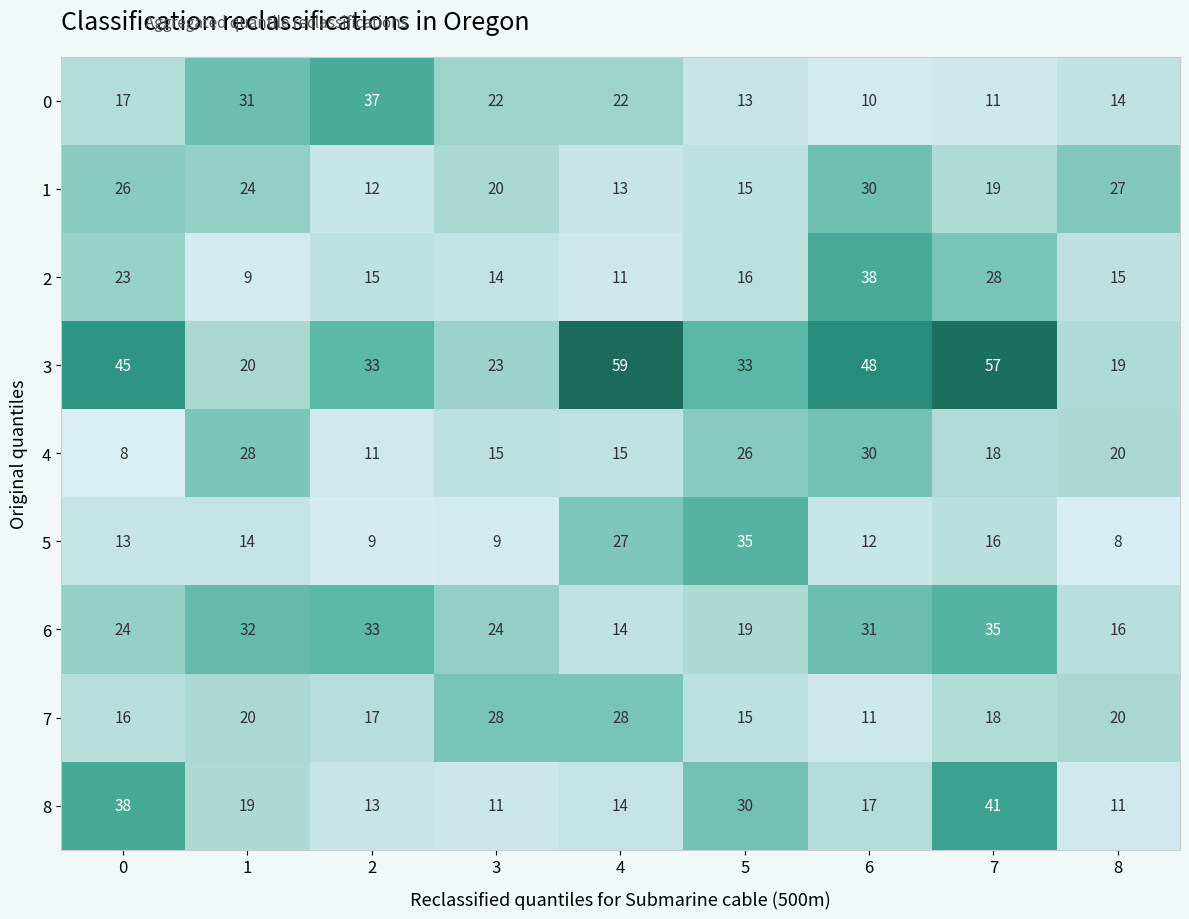

At which label is 4 closest to 19?

7